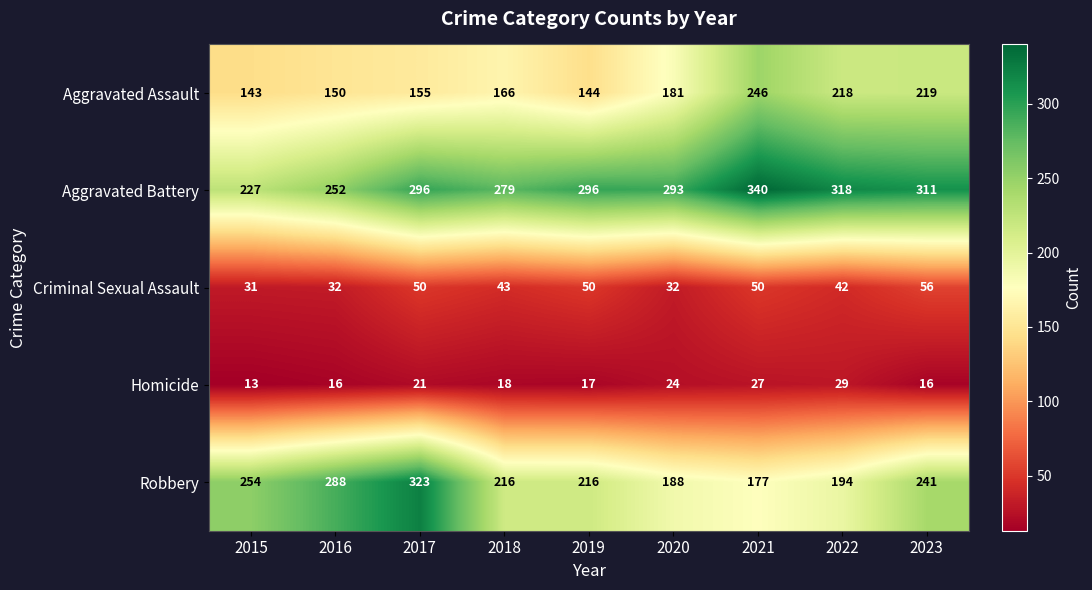

Which series changed the most between 2015 and 2018?

Aggravated Battery